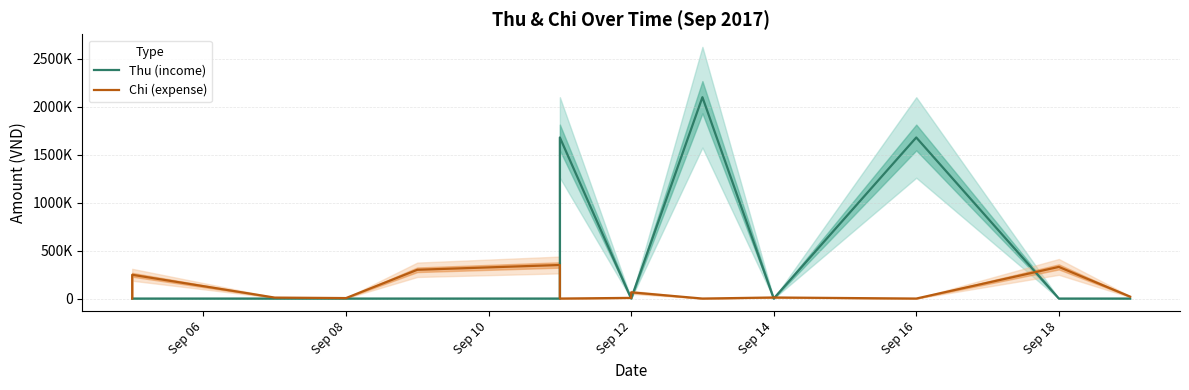

Rank the series by their average value, from lowest to highest.

Chi (expense), Thu (income)